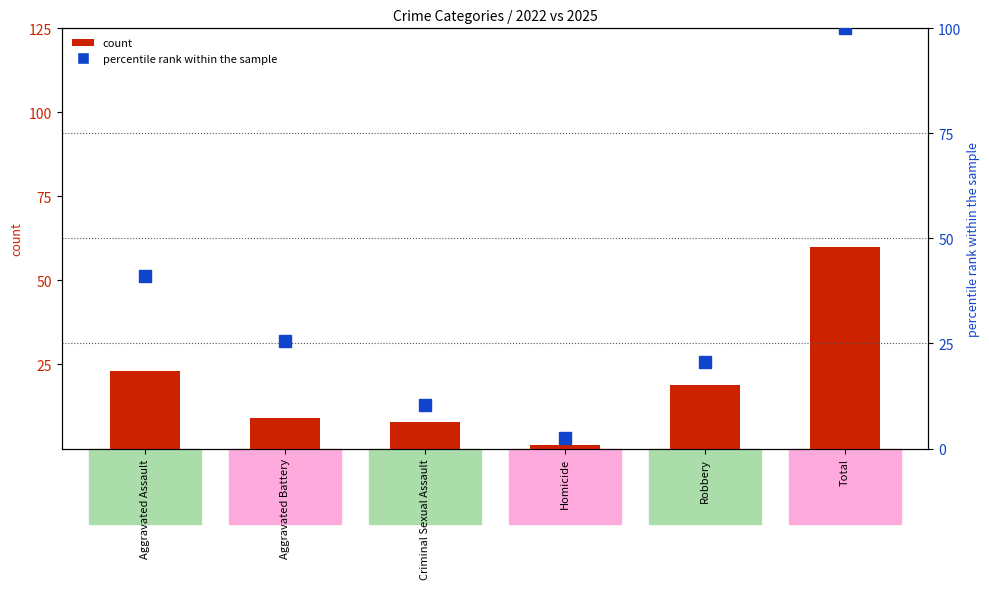

Between Aggravated Assault and Aggravated Battery, which is larger?

Aggravated Assault